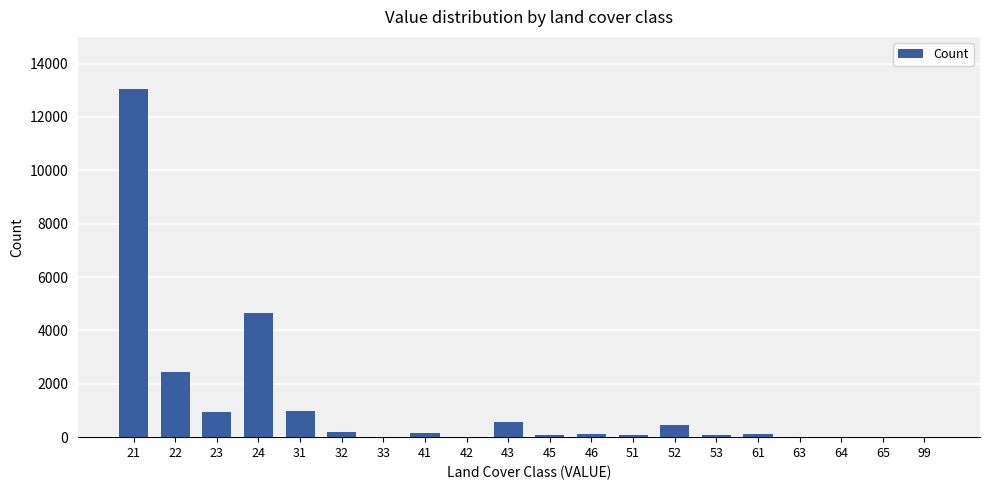

What is the greatest value displayed?

13044